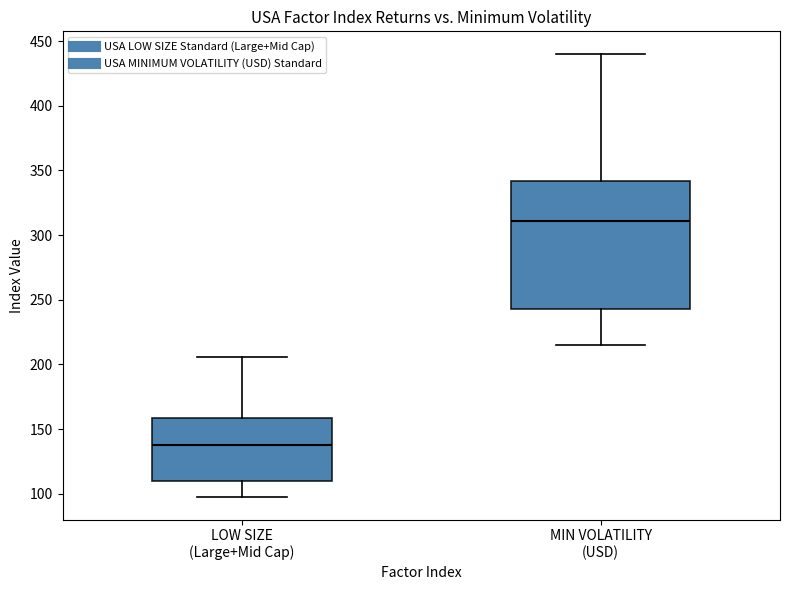

Comparing the boxes themselves (not the whiskers), which one is the tallest?

MIN VOLATILITY (USD)